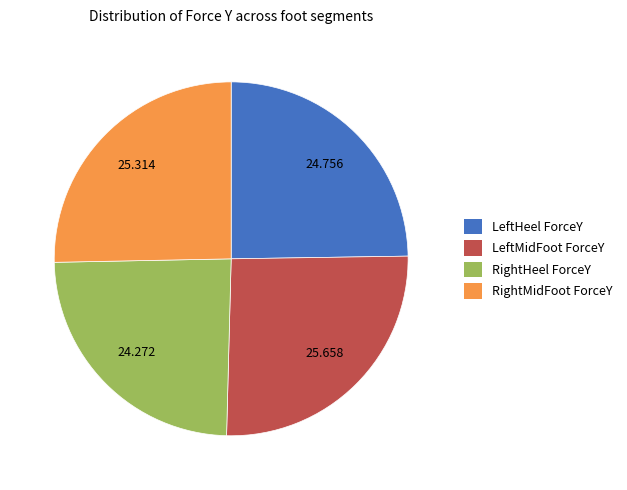

Is there a majority slice in this chart?

No